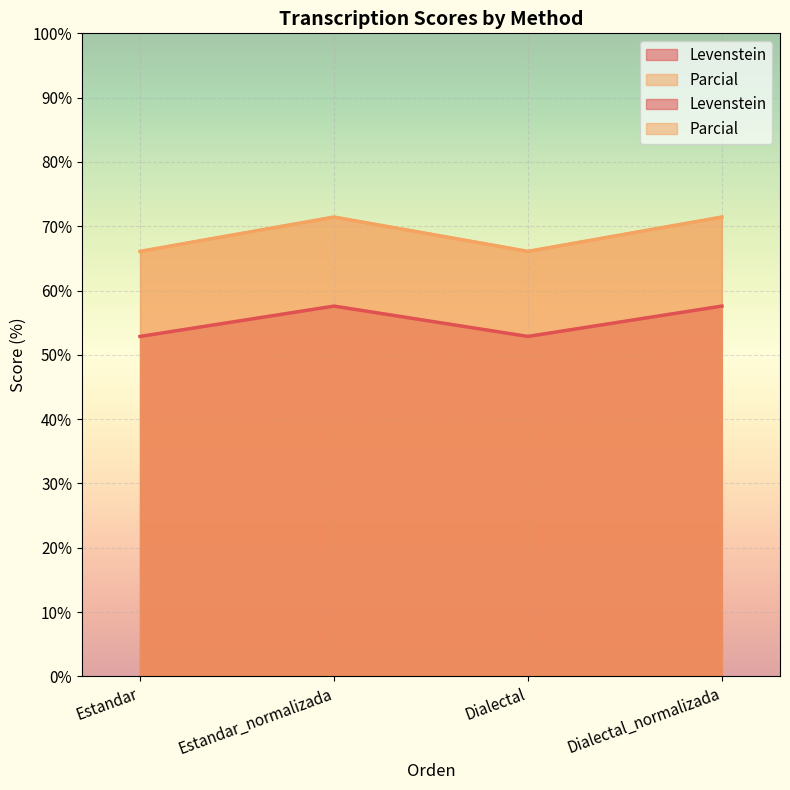

At which label does Parcial reach its minimum?

Estandar